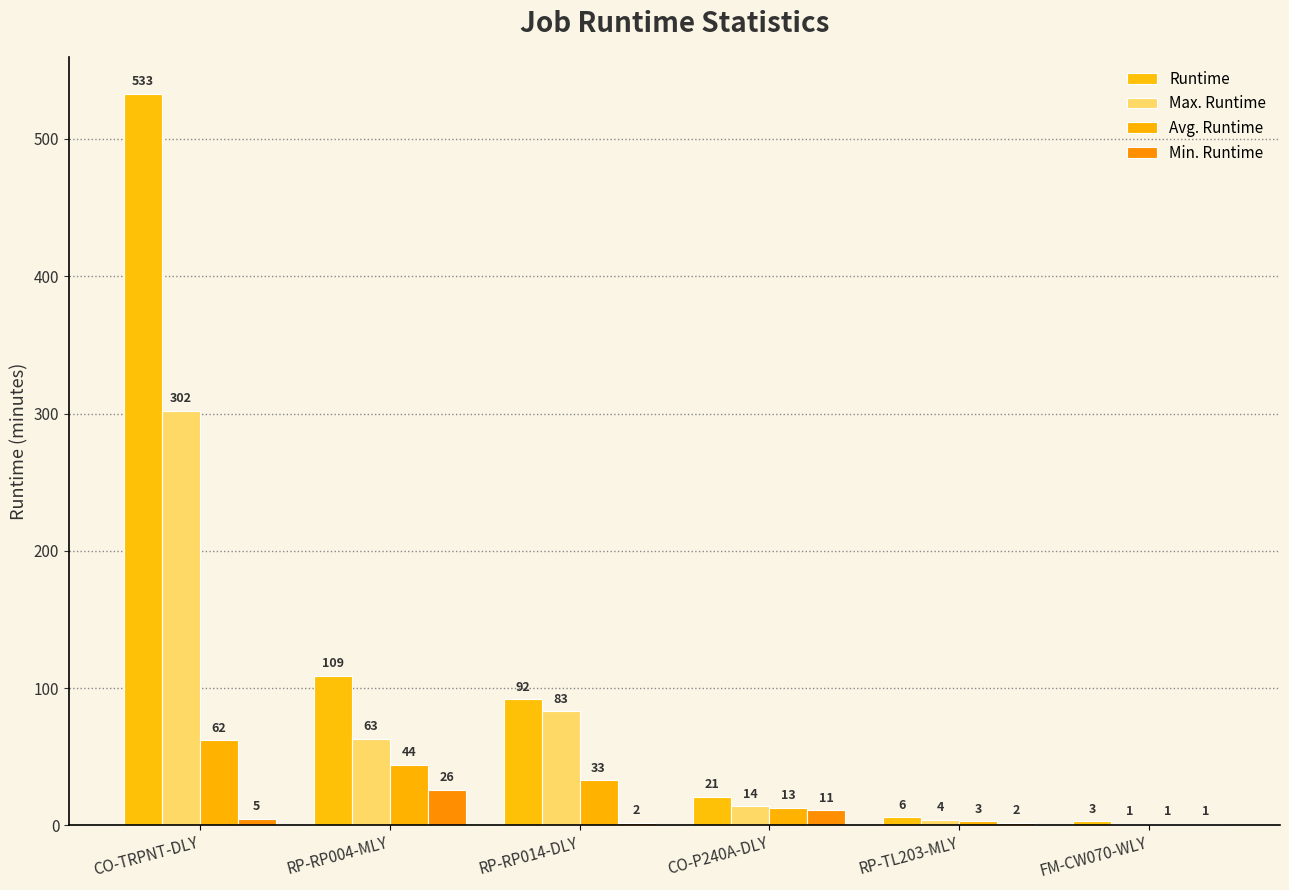

What is the sum of all Min. Runtime values?

47